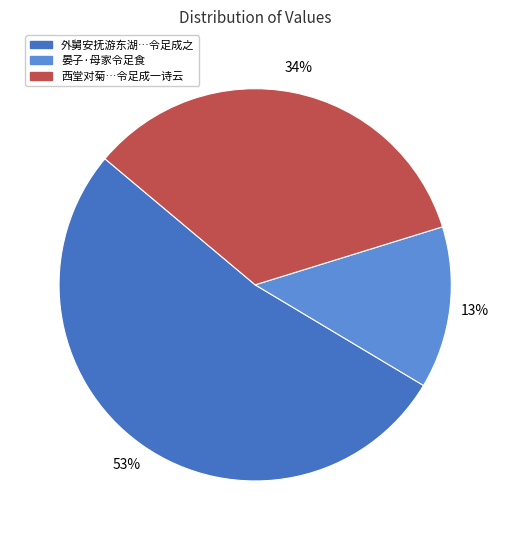

To the nearest percent, what is the average slice percentage?

33%